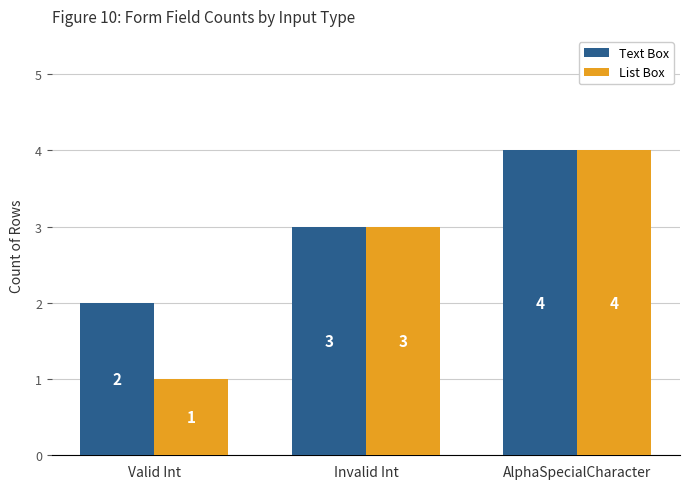

Rank the categories by List Box value from lowest to highest.

Valid Int, Invalid Int, AlphaSpecialCharacter